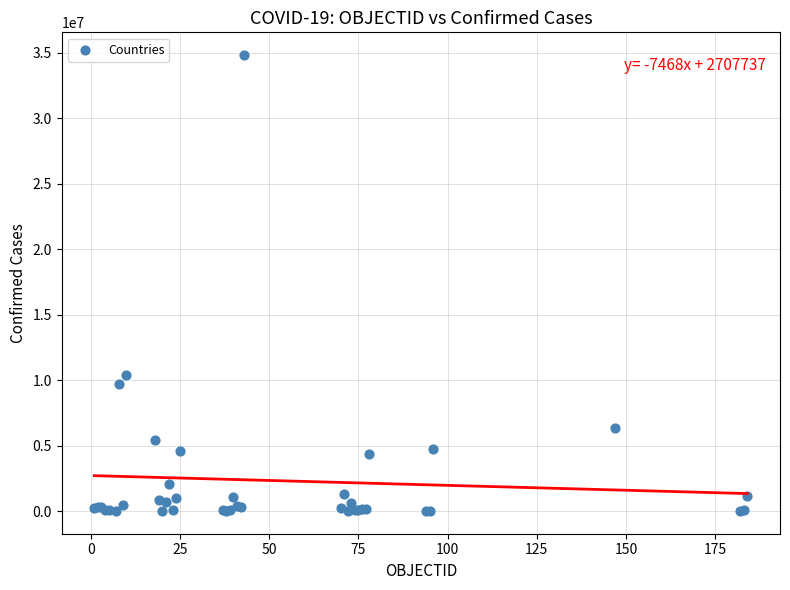

What Y value in the scatter plot is closest to 17411439?

10374125